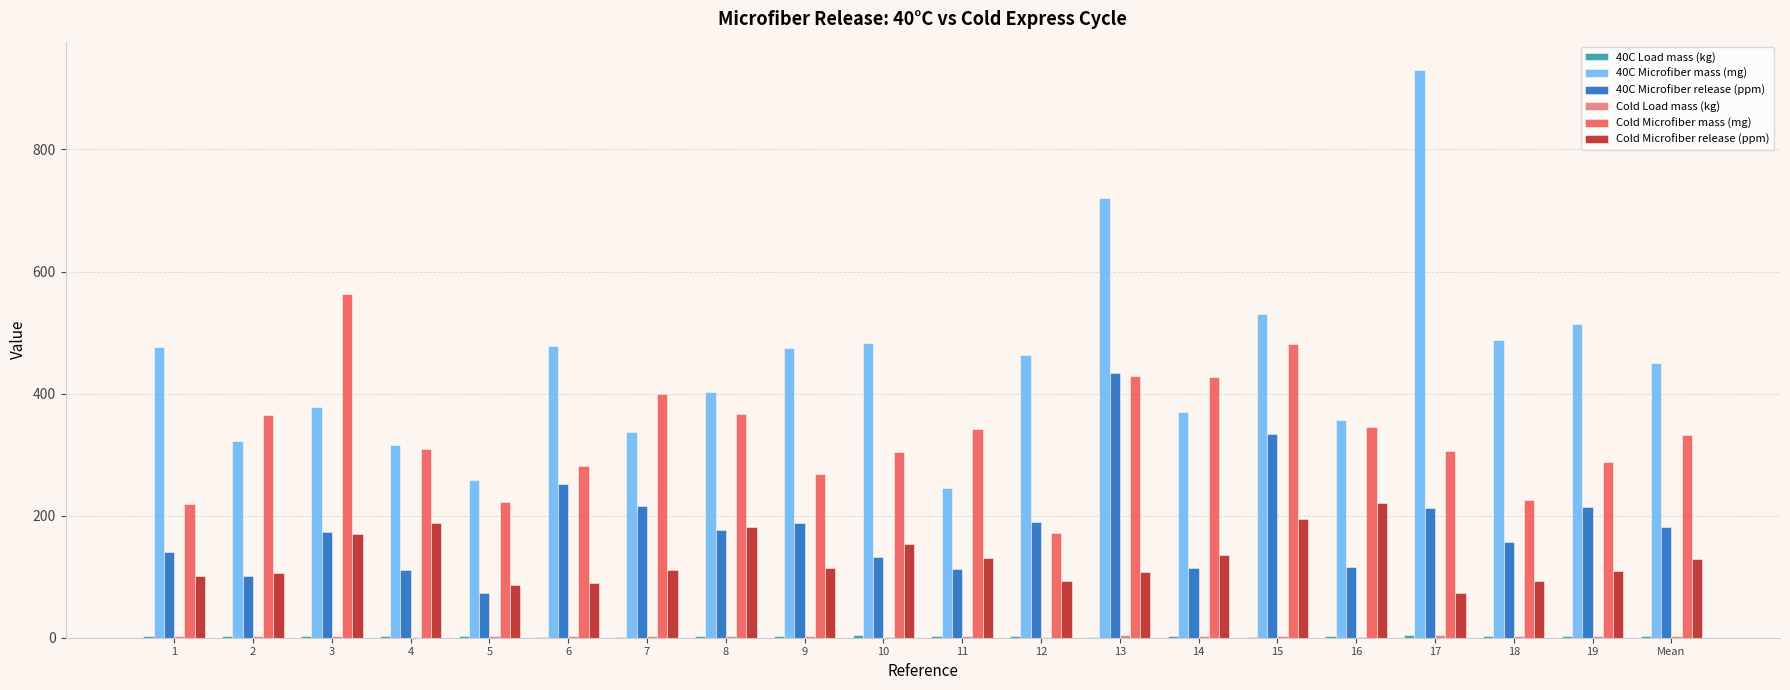

The value of Cold Microfiber release (ppm) at 19 is 109.7. True or false?

True